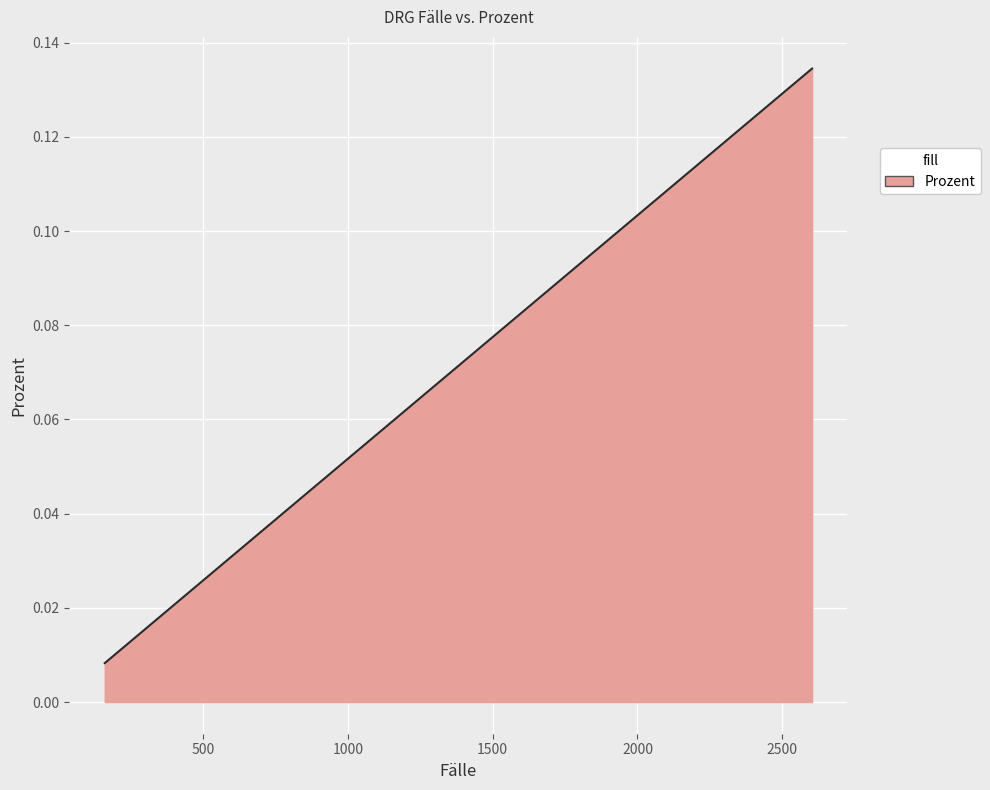

How many lines are shown in the chart?

1